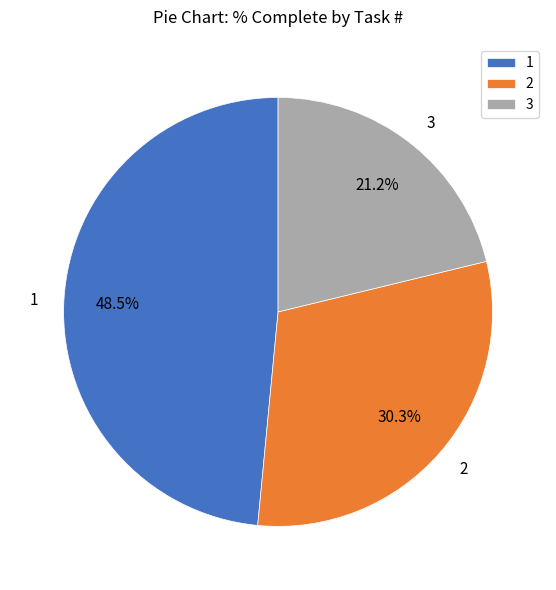

Between 1 and 3, which is larger?

1